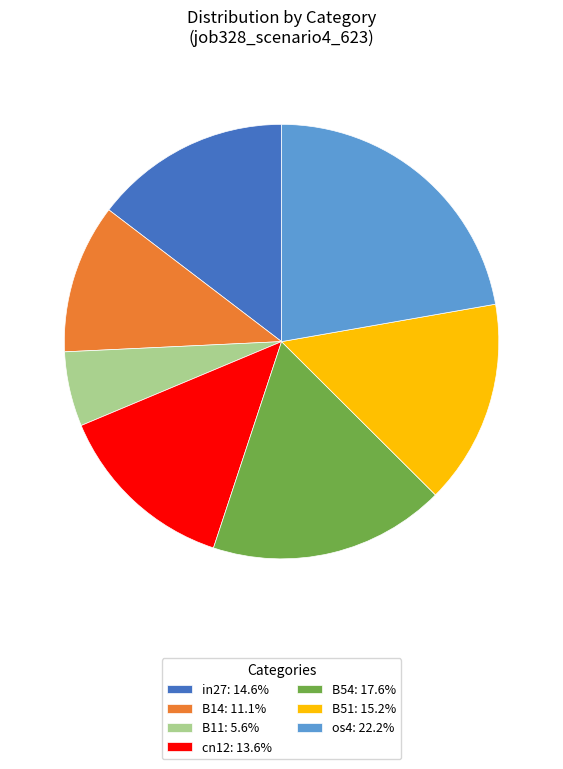

Which category has the biggest portion of the pie?

os4